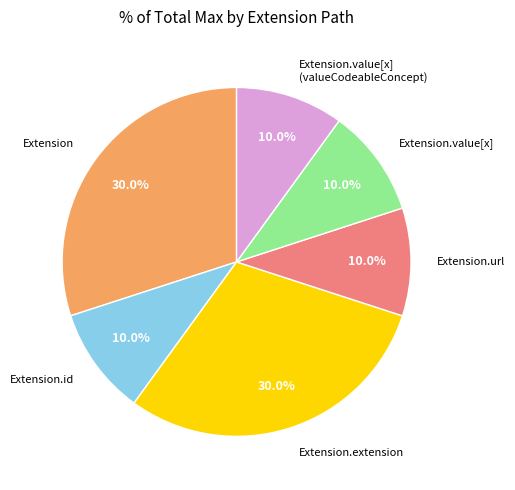

How many slices are in this pie chart?

6